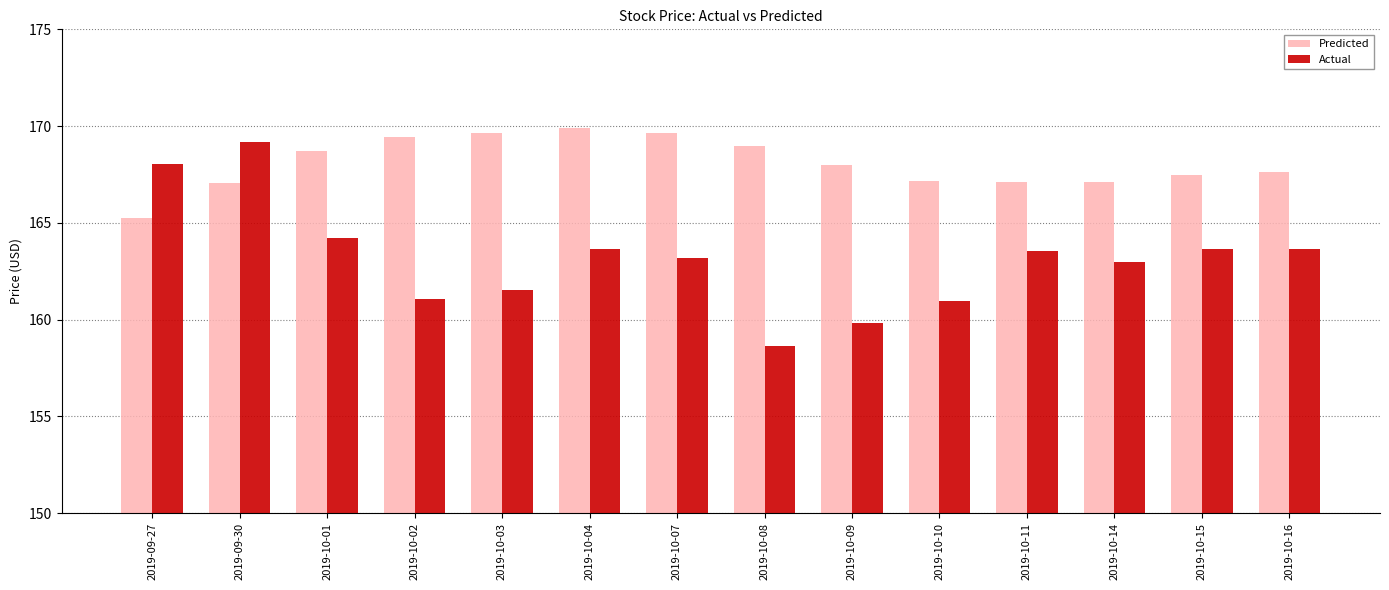

Which series changed the most between 2019-10-11 and 2019-10-15?

Predicted